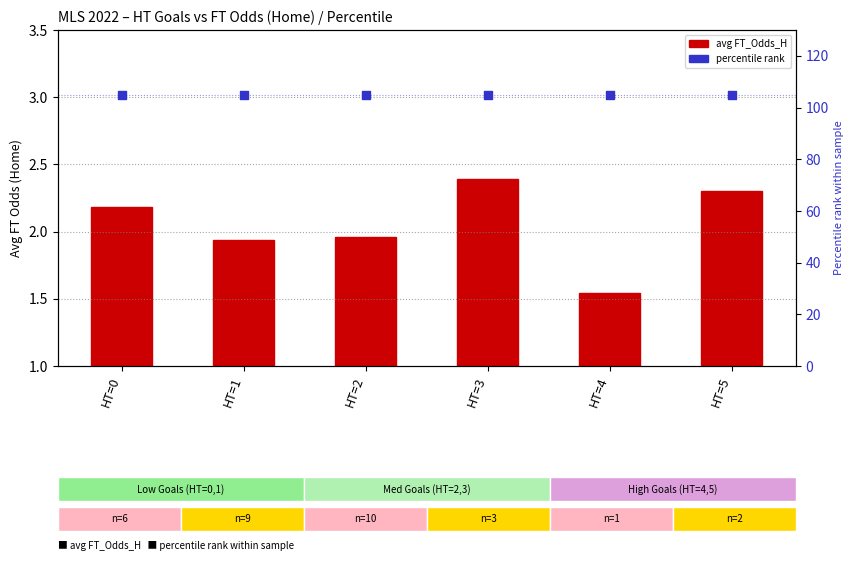

Which series has the largest Y range (max minus min)?

avg FT_Odds_H